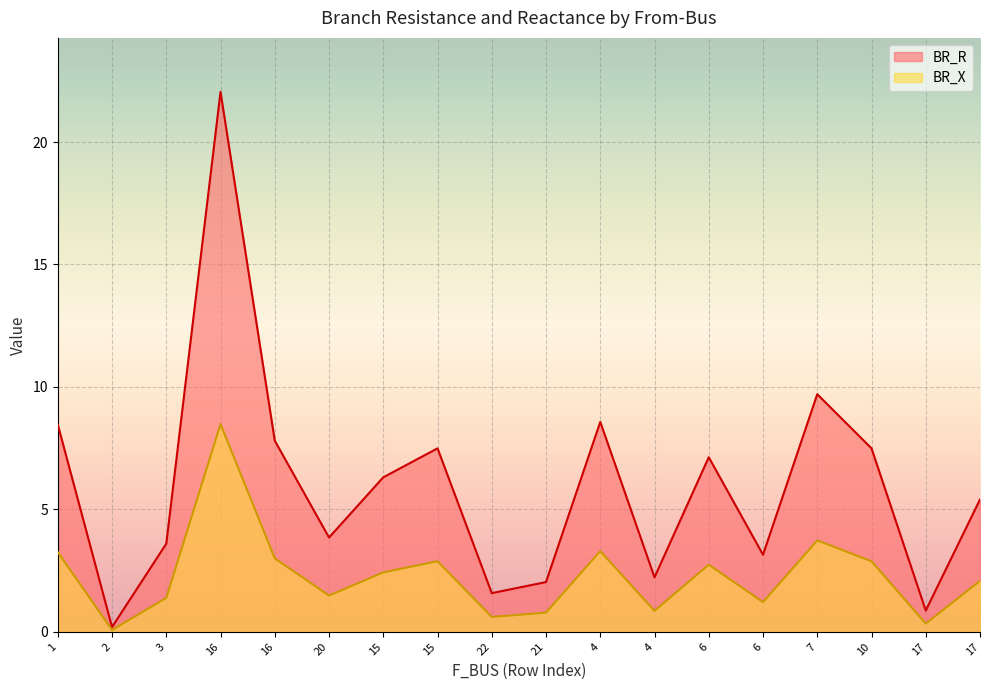

What are all the series names shown in the legend?

BR_R, BR_X